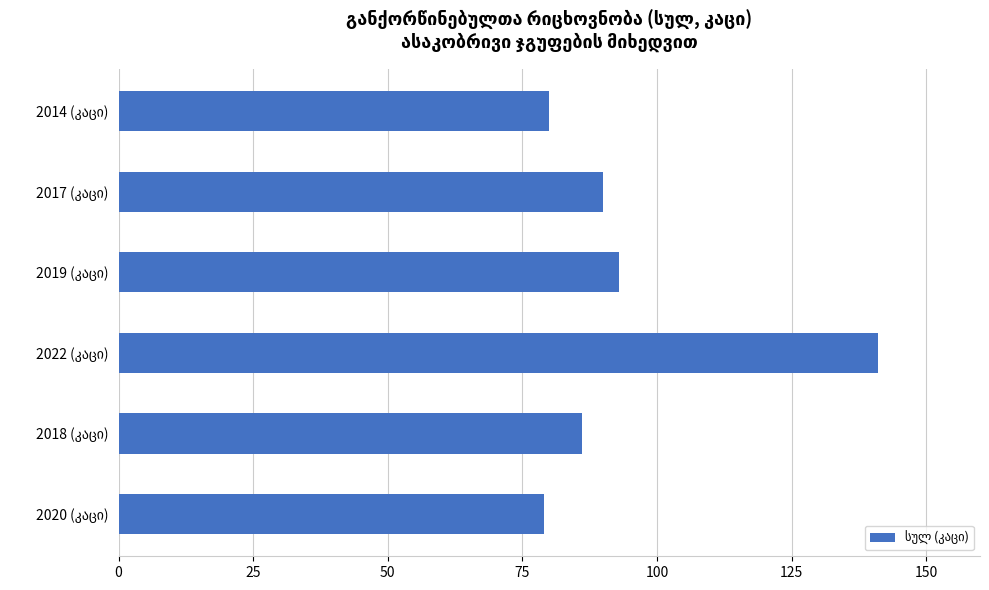

What is the difference between the maximum and minimum values?

62